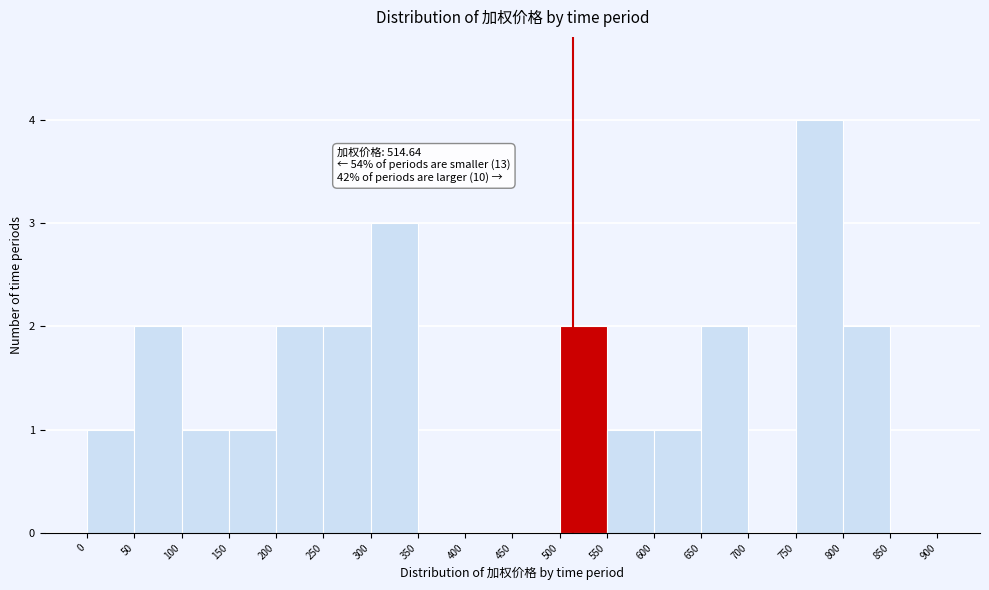

Which range on the x-axis has the tallest bar?

750 to 800